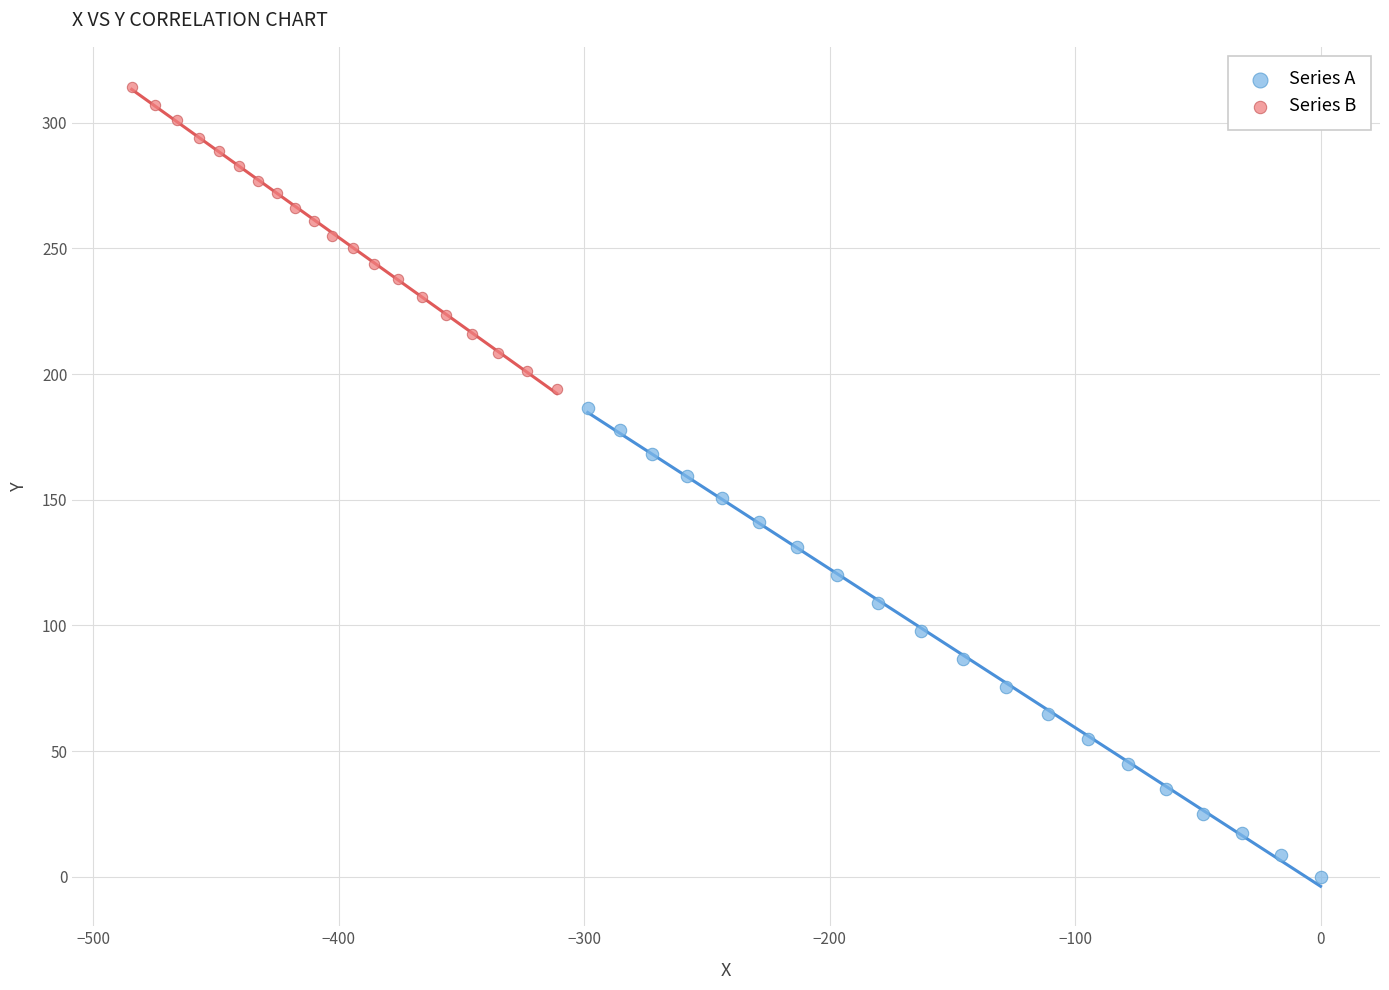

Which series has the largest Y range (max minus min)?

Series A